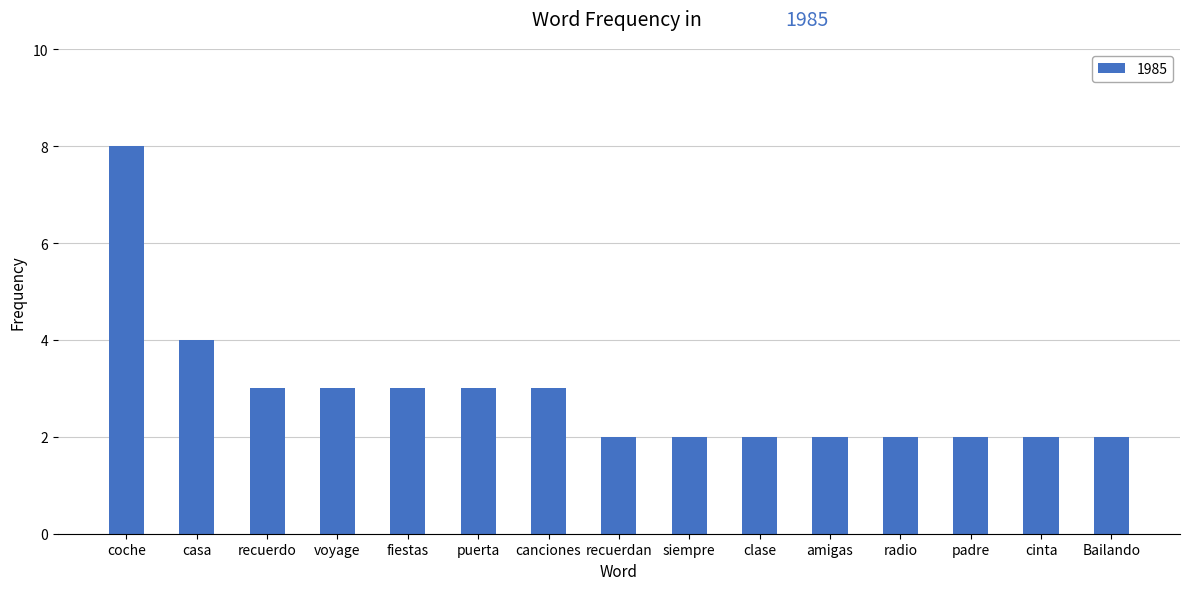

What is the minimum value shown in the chart?

2